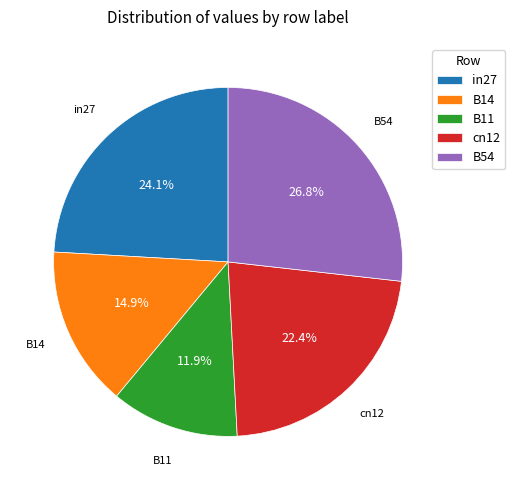

To the nearest percent, what is the average slice percentage?

20%